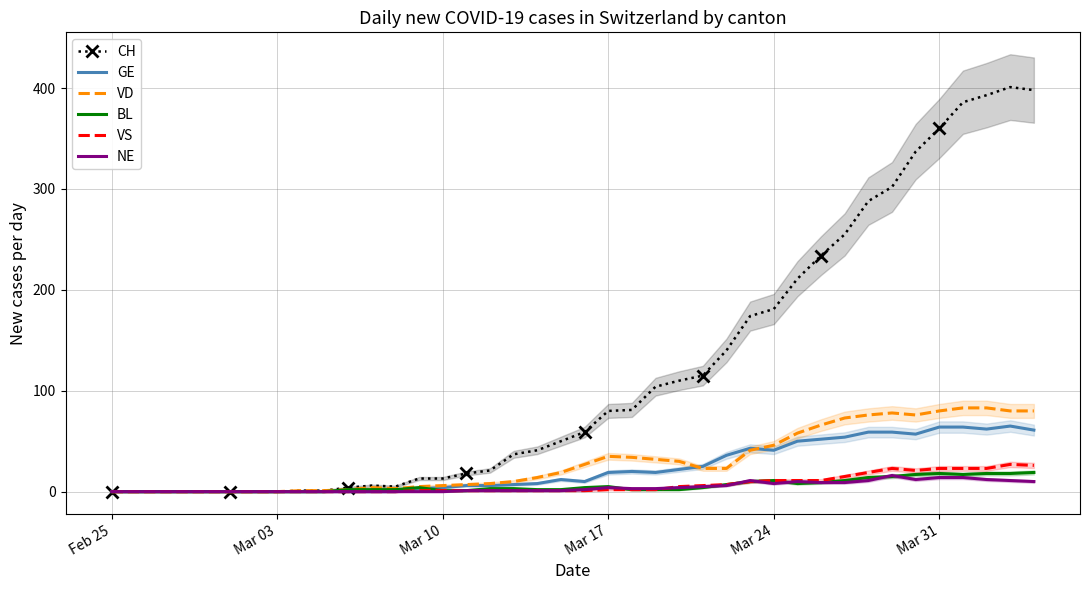

True or false: VD and CH cross at least once.

False